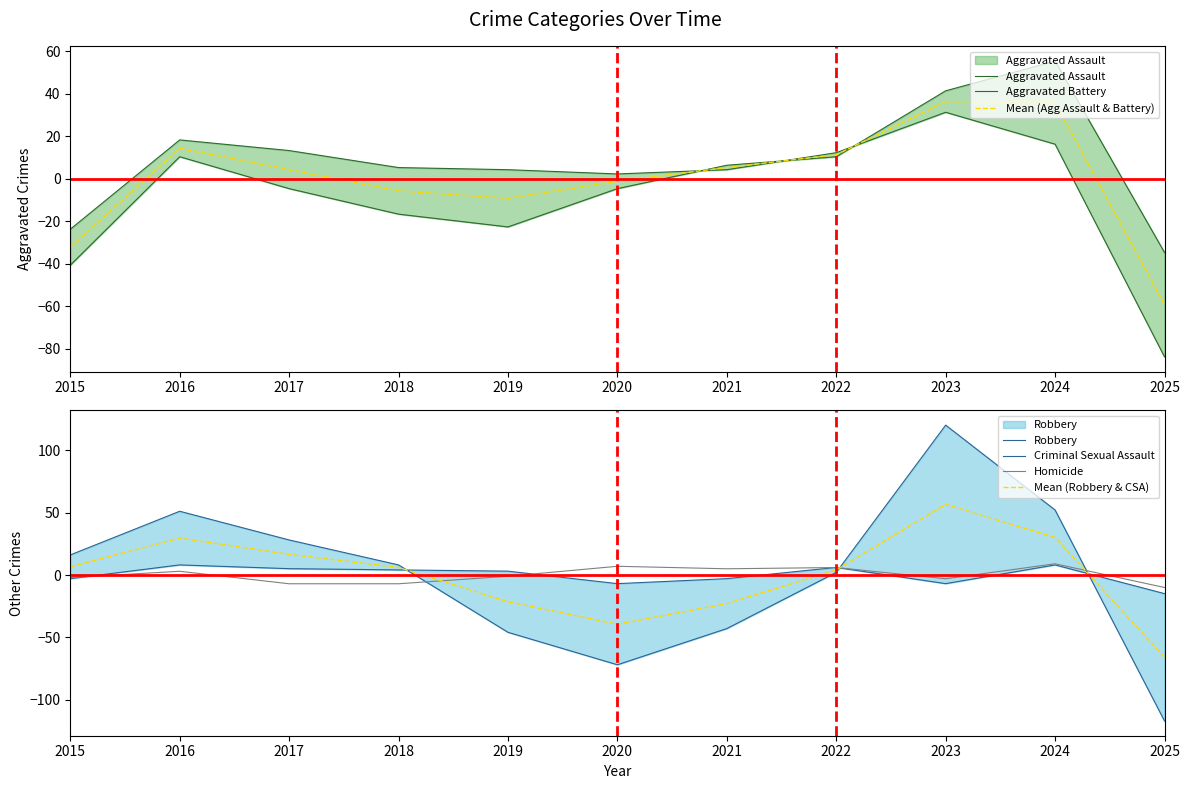

What is the spread (max minus min) of values at 2017?

35.1